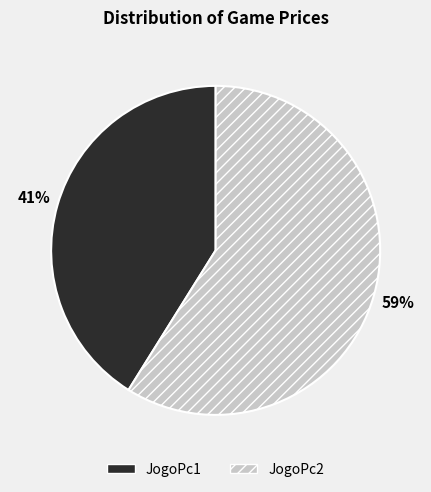

To the nearest percent, what percentage of the pie is JogoPc2?

59%